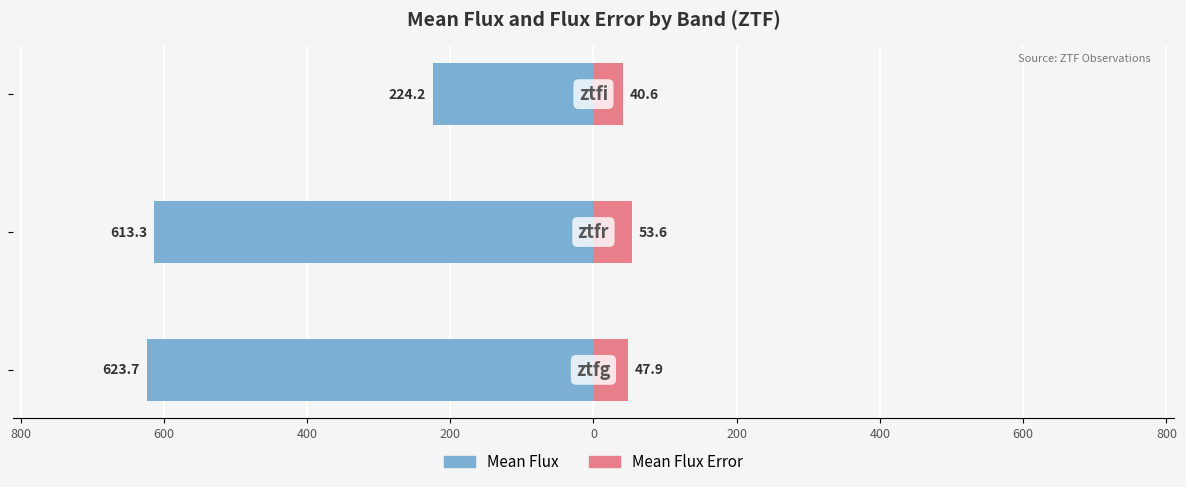

Reading left to right, list all the values displayed in this chart.

Mean Flux (left): 1000=-623.7	800=-613.3	600=-224.2
Mean Flux Error (right): 1000=47.9	800=53.6	600=40.6